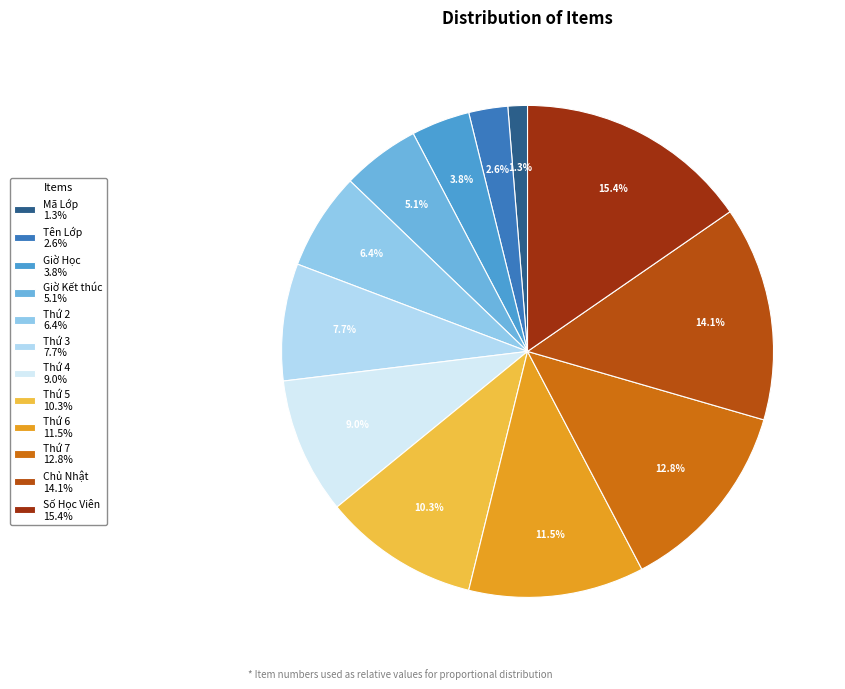

Combined, what portion of the pie is Thứ 2 and Giờ Kết thúc?

11.5%